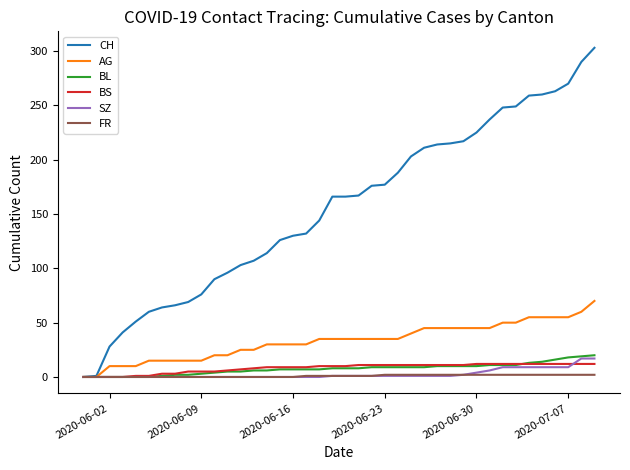

What is the highest value of the BS series?

12